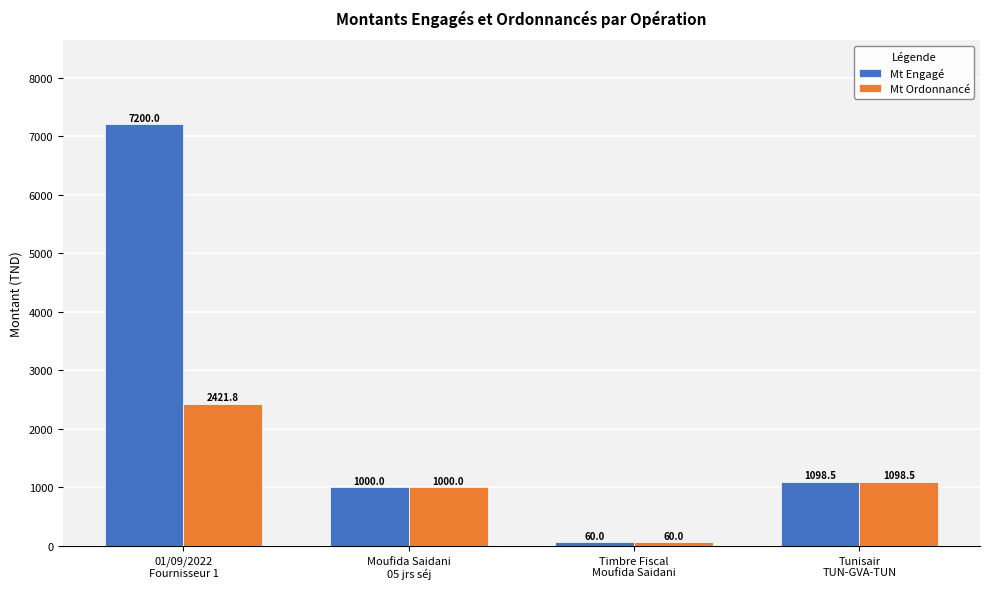

What is the sum of the Mt Engagé values at Moufida Saidani
05 jrs séj and Timbre Fiscal
Moufida Saidani?

1060.0